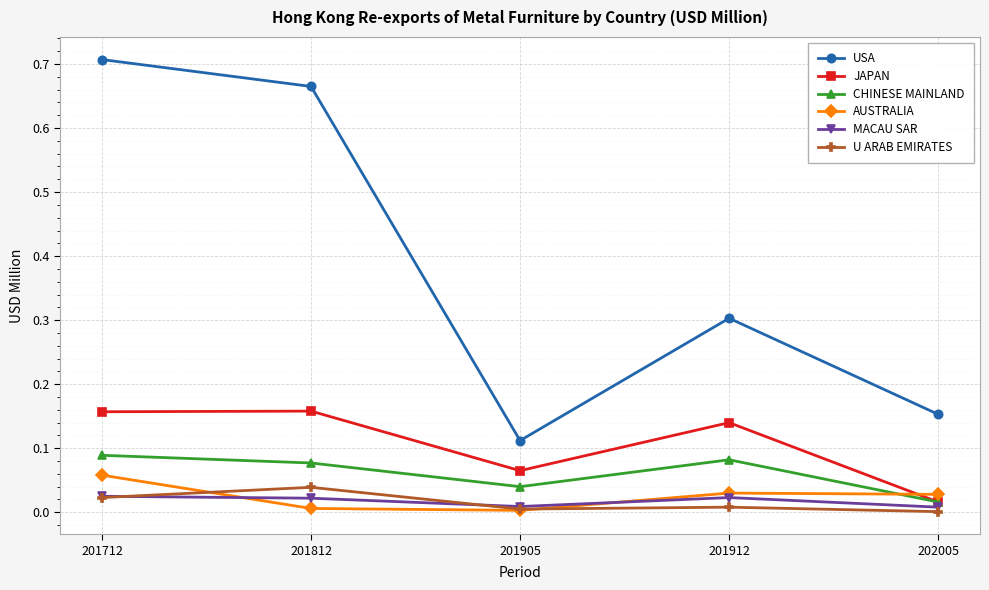

Which series has the largest total across all categories?

USA